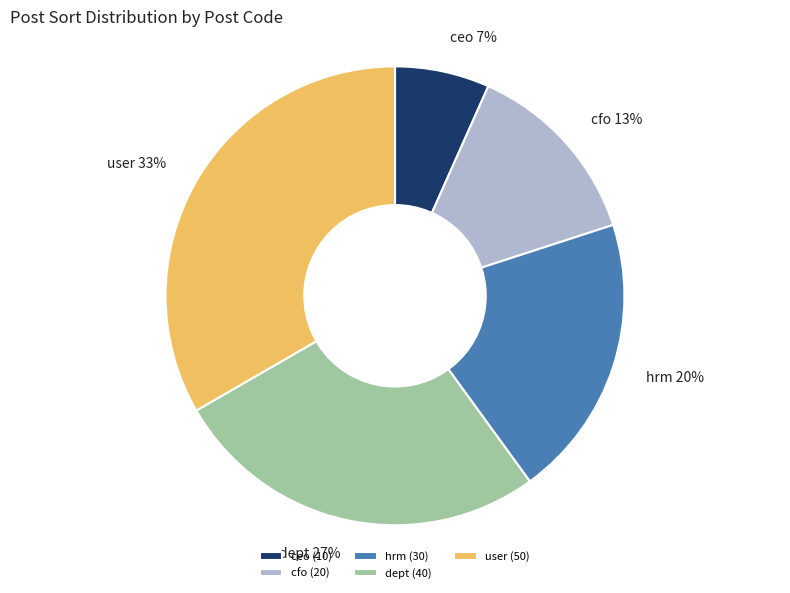

Is the sum of dept and ceo greater than half?

No